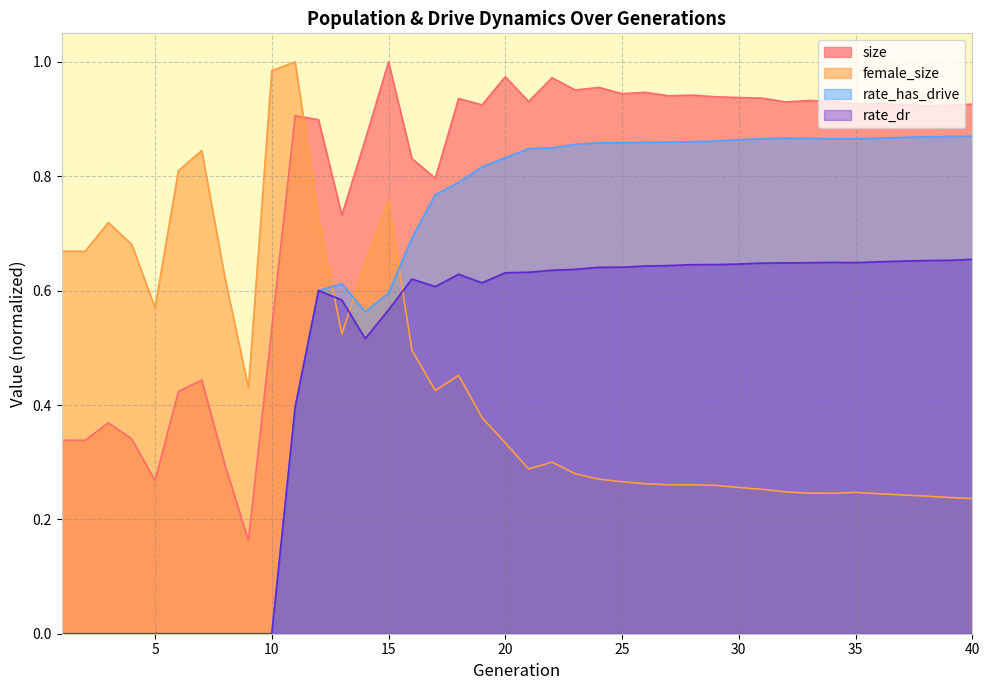

At which category is the sum across all series the highest?

15